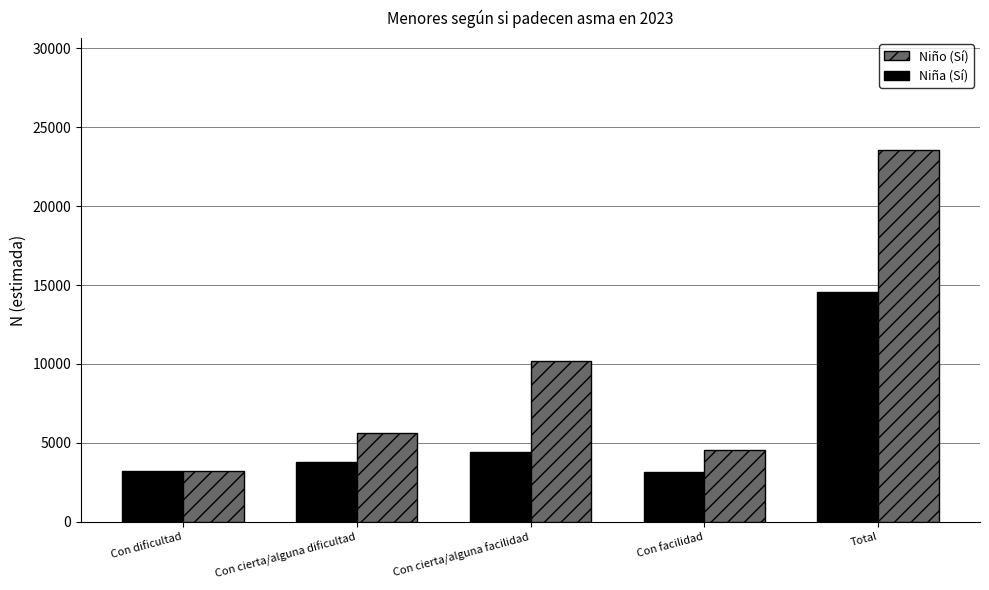

What value does the Niña (Sí) series have at Con dificultad, to the nearest 50?

3200